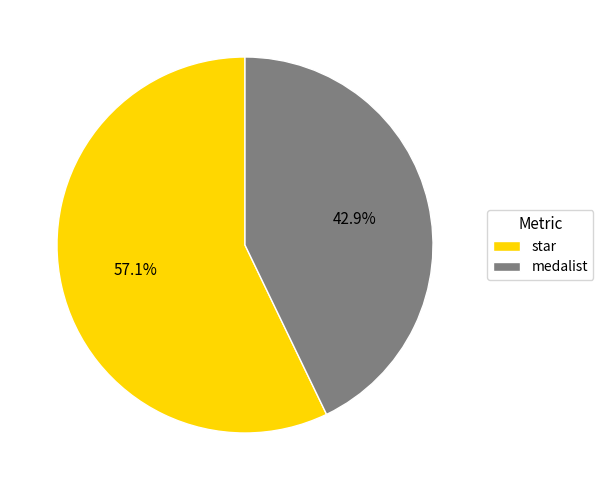

Rank the categories by value from highest to lowest.

star, medalist